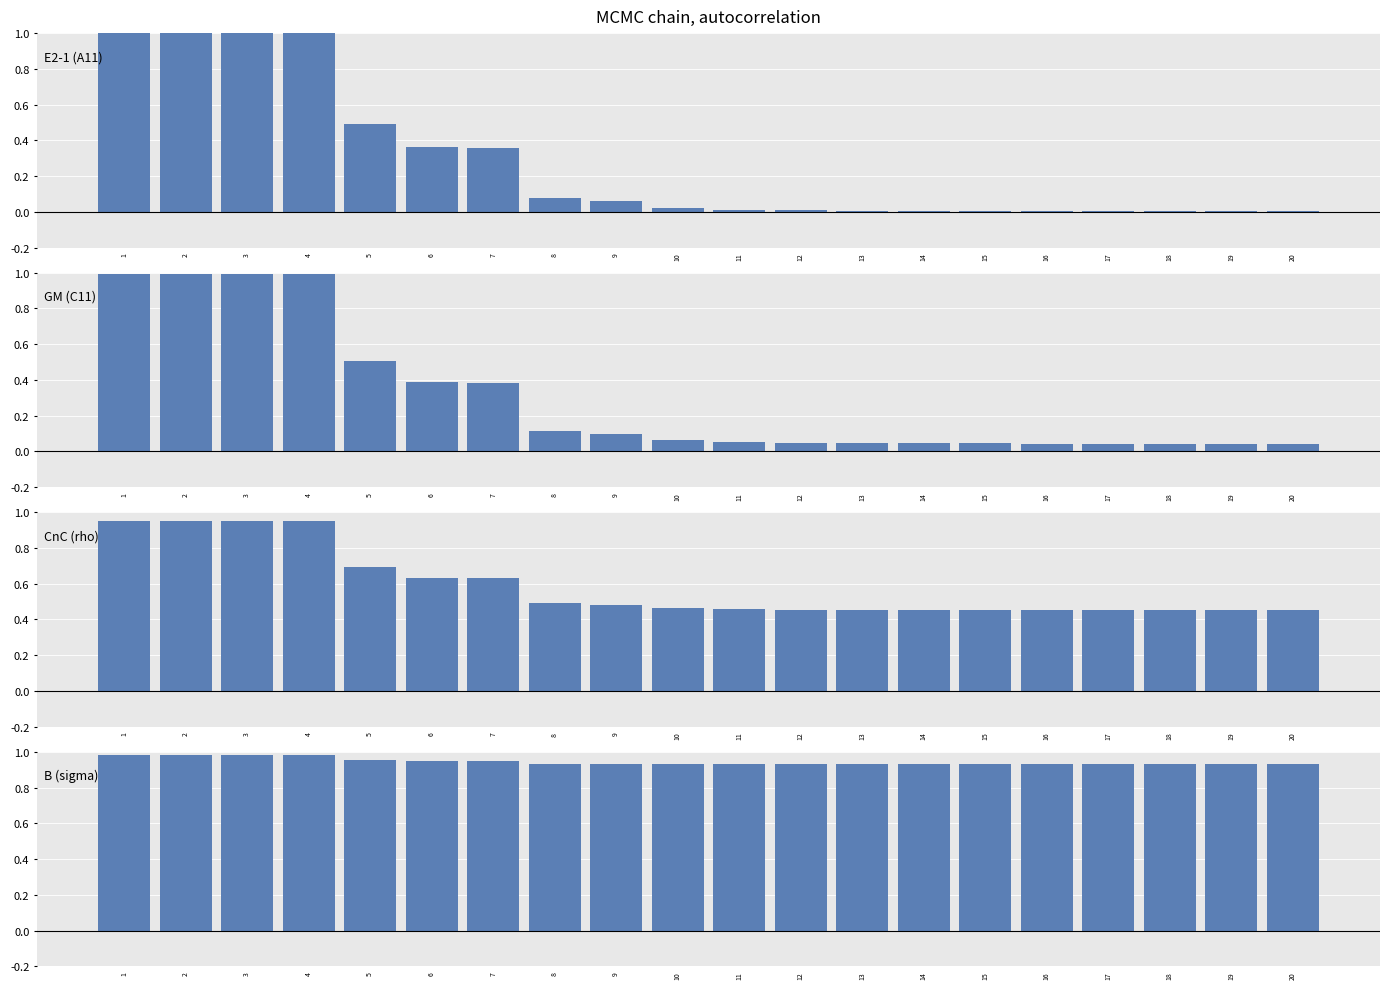

What is the difference between the E2-1 (A11) values at 19 and 3?

1.0